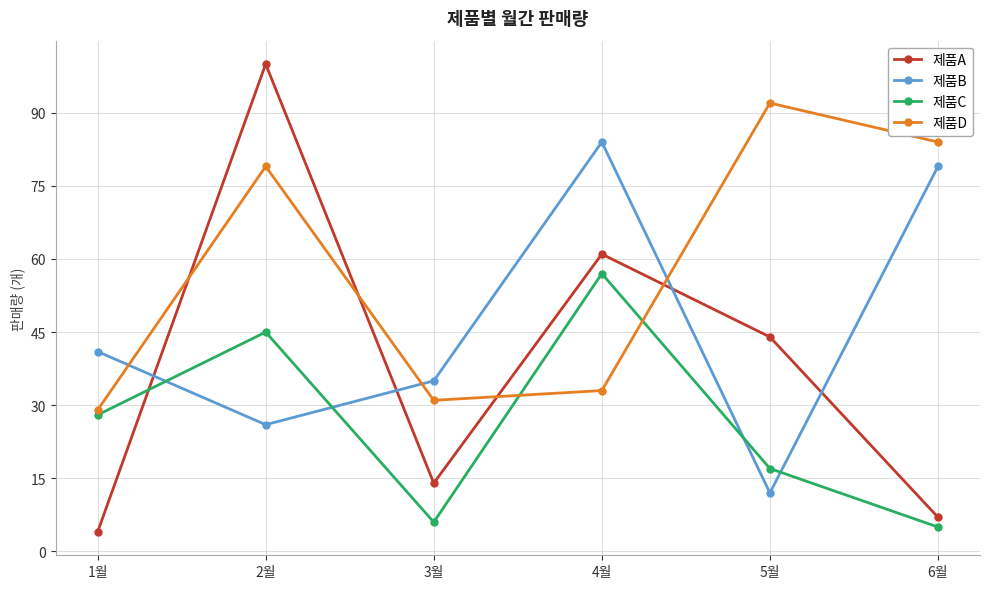

What is the highest value of the 제품C series?

57